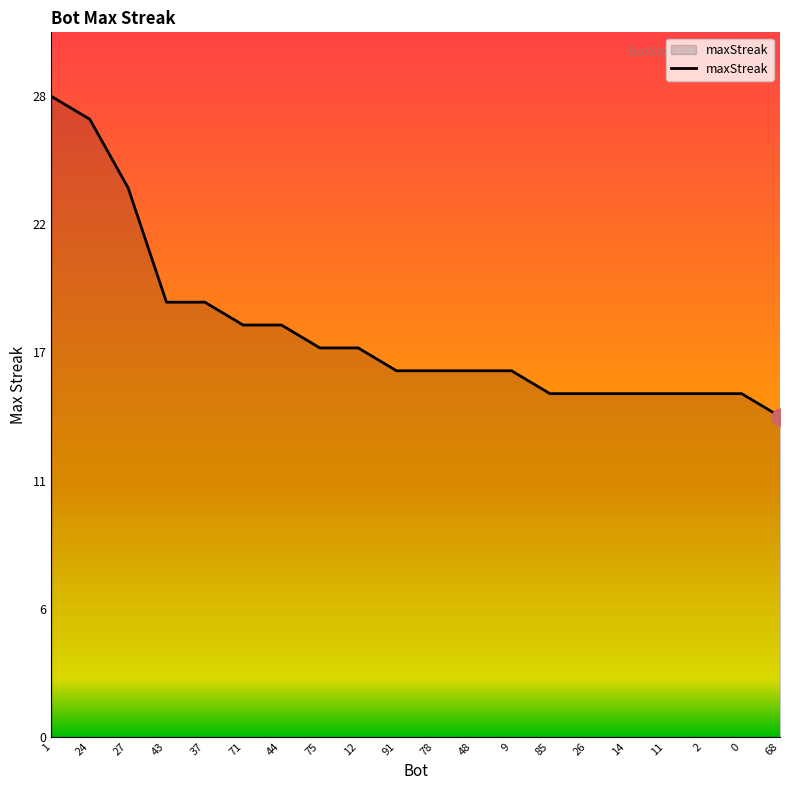

Which category has the lowest value across all series?

68